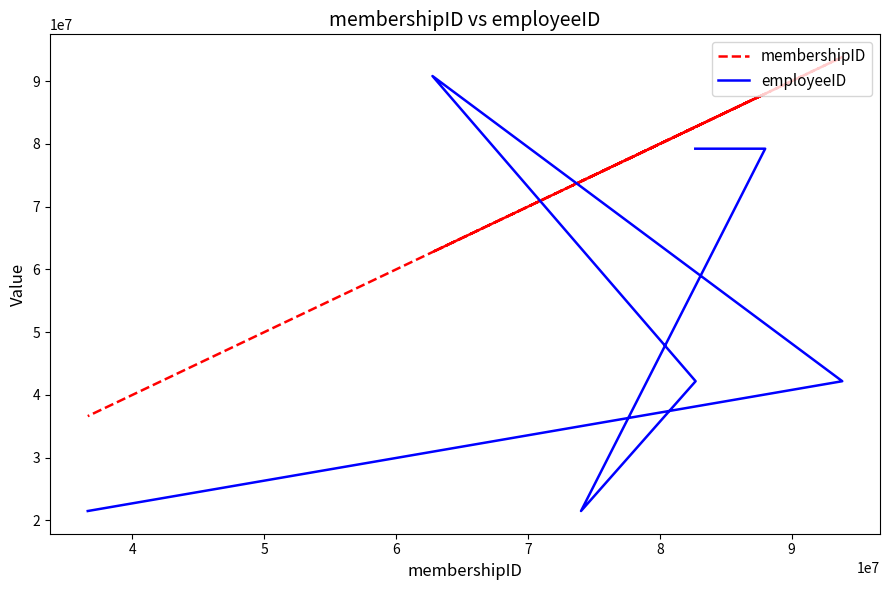

How many employeeID values are between 21483250 and 79235597?

6